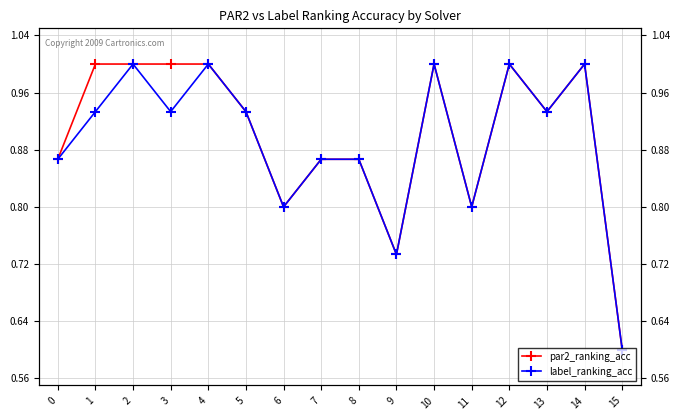

Reading right to left, extract all data points from this chart.

par2_ranking_acc: 15=0.6	14=1.0	13=0.9	12=1.0	11=0.8	10=1.0	9=0.7	8=0.9	7=0.9	6=0.8	5=0.9	4=1.0	3=1.0	2=1.0	1=1.0	0=0.9
label_ranking_acc: 15=0.6	14=1.0	13=0.9	12=1.0	11=0.8	10=1.0	9=0.7	8=0.9	7=0.9	6=0.8	5=0.9	4=1.0	3=0.9	2=1.0	1=0.9	0=0.9